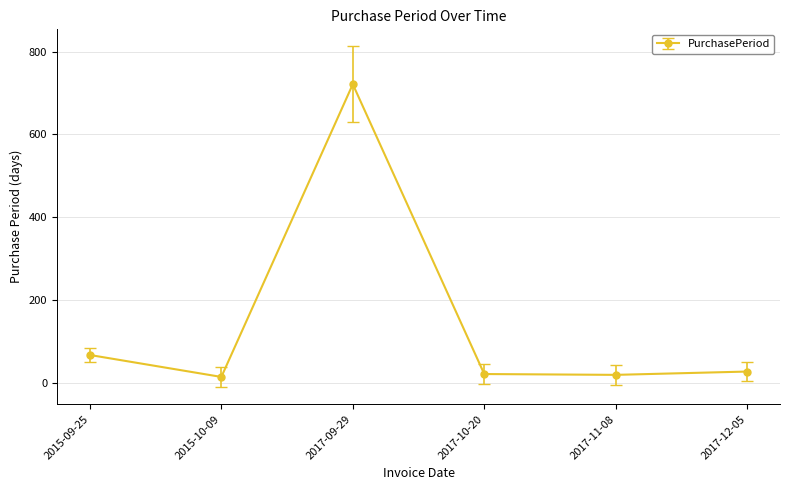

How many data points are less than 27?

3